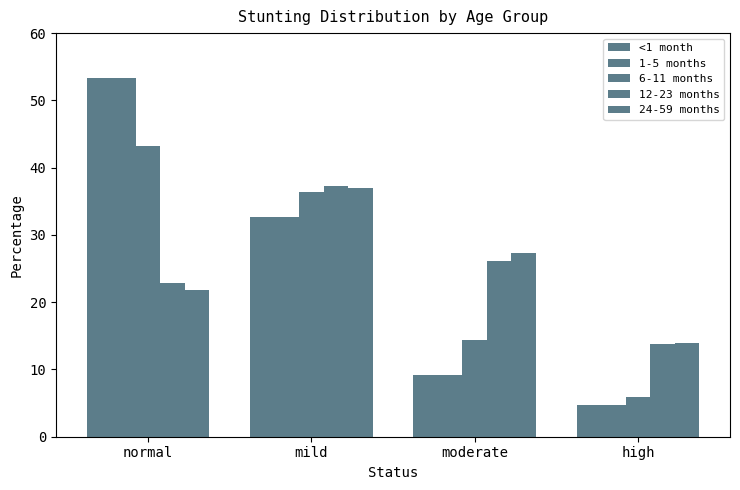

At which category is the sum across all series the highest?

normal